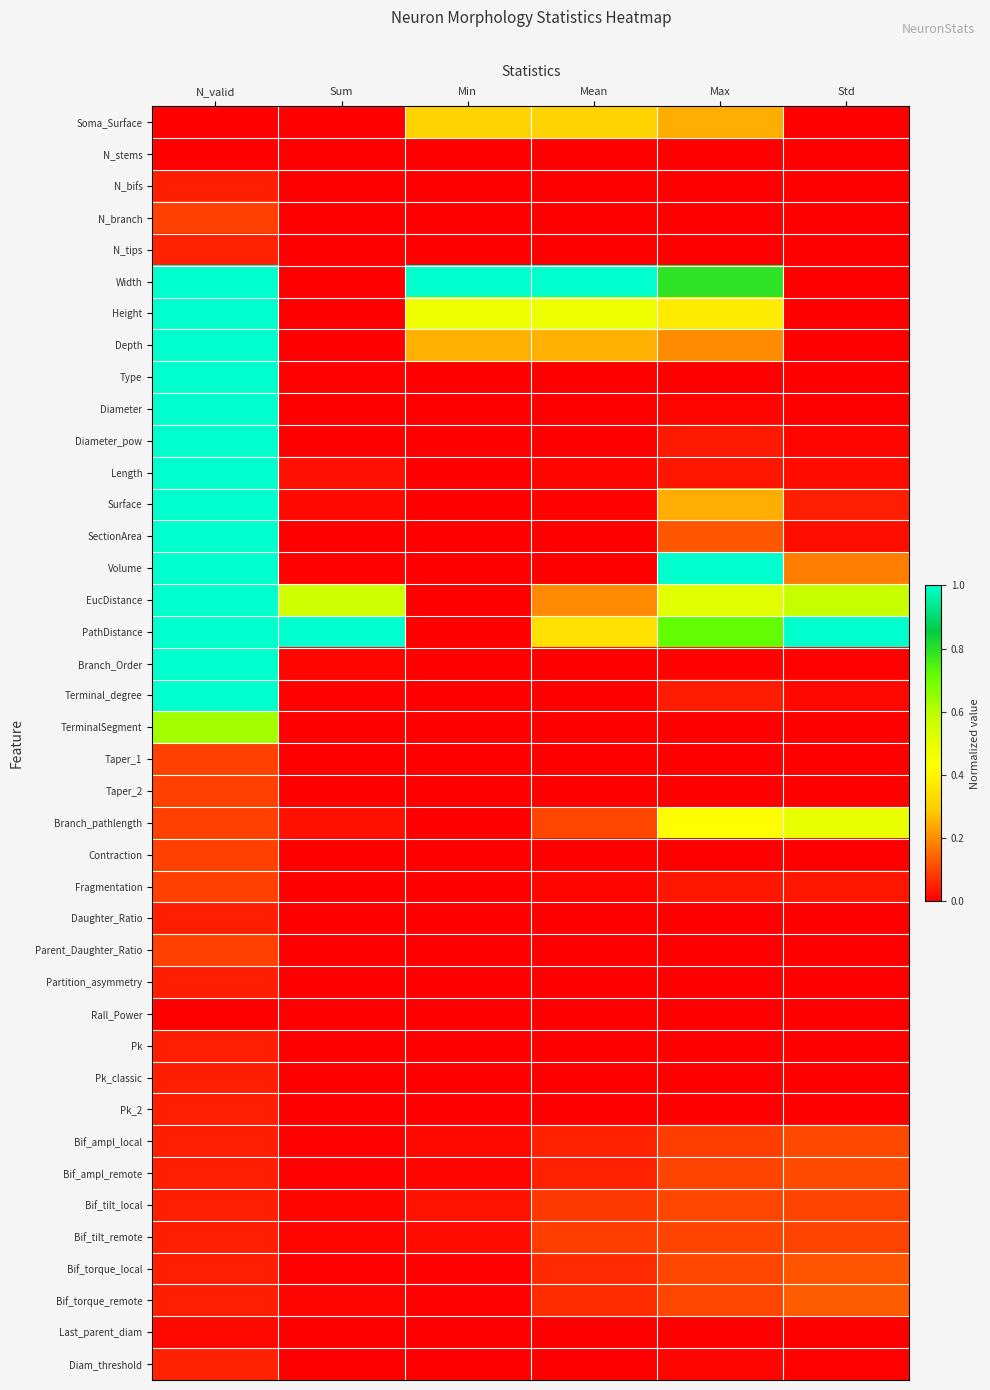

Rank the series by their maximum value, from highest to lowest.

Width, Height, Depth, Type, Diameter, Diameter_pow, Volume, EucDistance, PathDistance, Branch_Order, Terminal_degree, Length, Surface, SectionArea, TerminalSegment, Branch_pathlength, Soma_Surface, Bif_torque_remote, Bif_torque_local, Bif_ampl_remote, Bif_ampl_local, Bif_tilt_local, Bif_tilt_remote, Fragmentation, N_branch, Taper_1, Taper_2, Contraction, Parent_Daughter_Ratio, N_tips, Diam_threshold, N_bifs, Daughter_Ratio, Partition_asymmetry, Pk, Pk_classic, Pk_2, Last_parent_diam, N_stems, Rall_Power